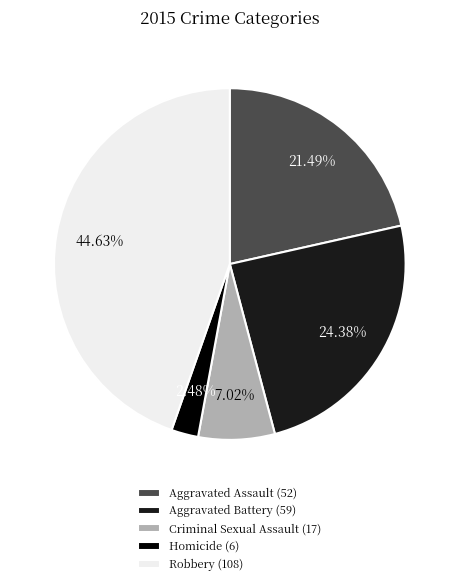

The Criminal Sexual Assault slice represents 1% of the pie. True or false?

False